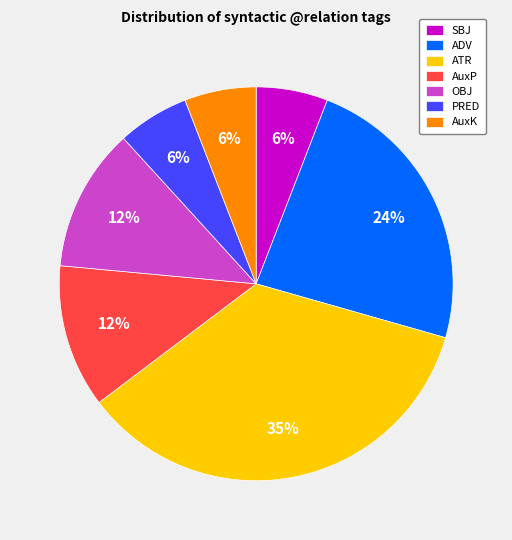

Which category has the biggest portion of the pie?

ATR